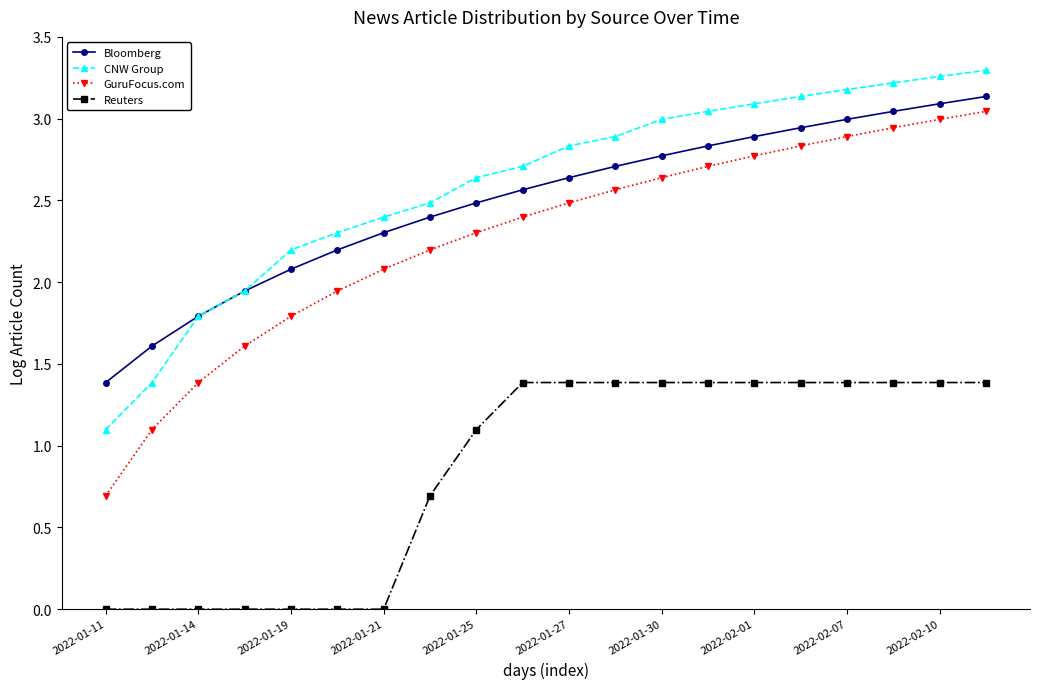

At how many categories does at least one series exceed 2?

16